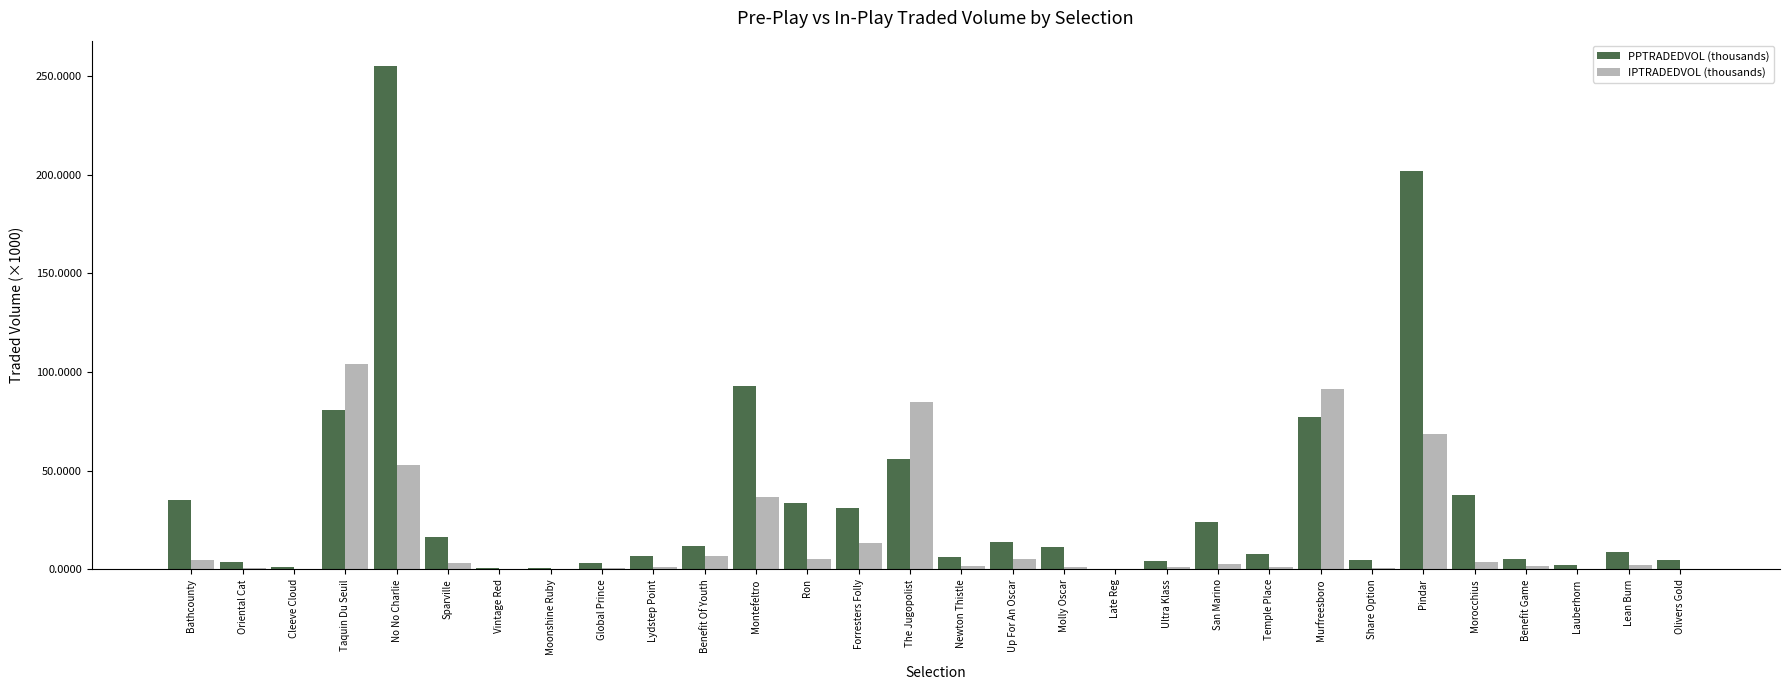

Where is PPTRADEDVOL (thousands) nearest to the value 127?

Montefeltro